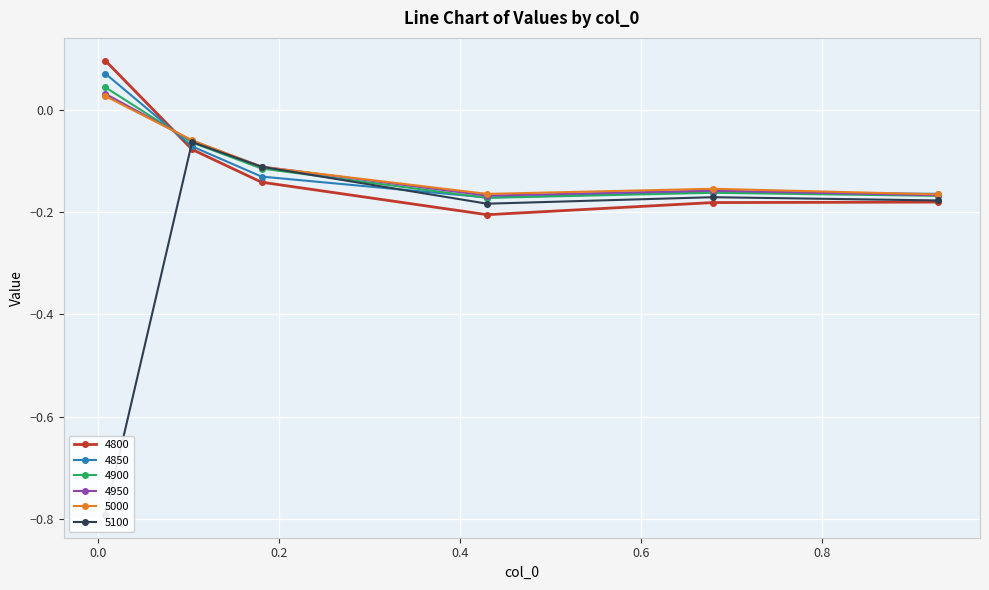

How many intersections are there between 4950 and 4800?

1